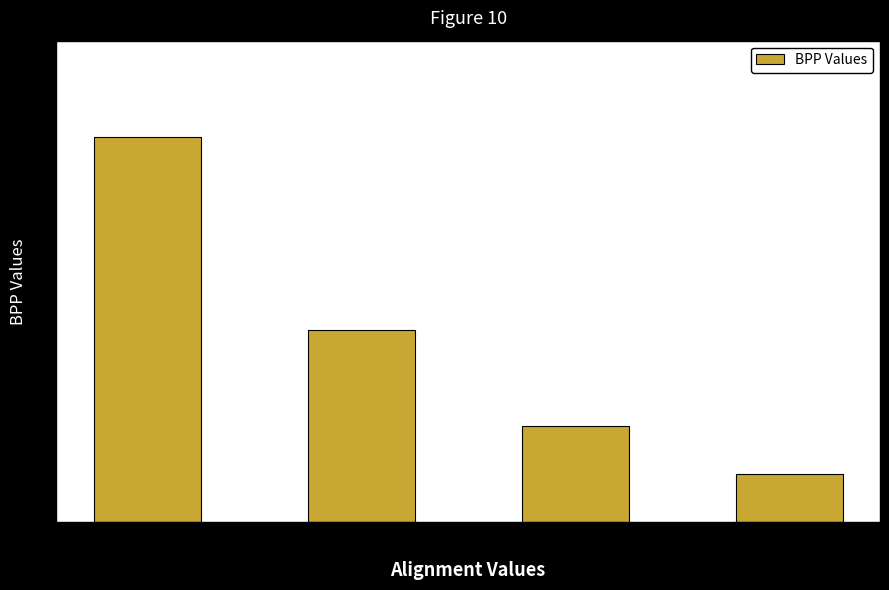

Are the bars horizontal?

No